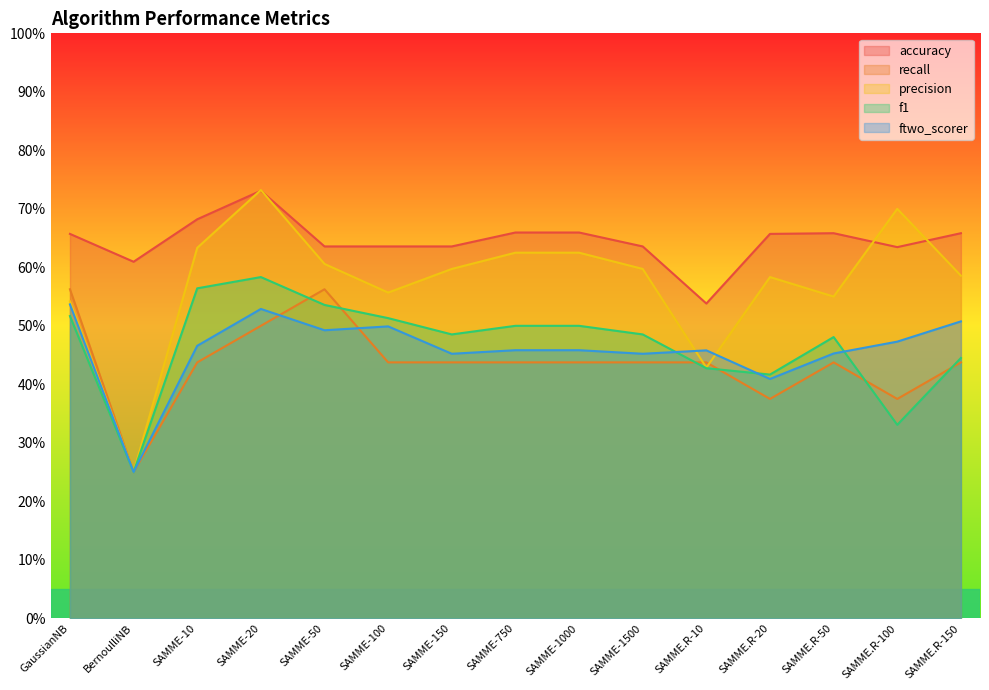

What is the sum of the recall values at SAMME.R-10 and SAMME-150?

0.9